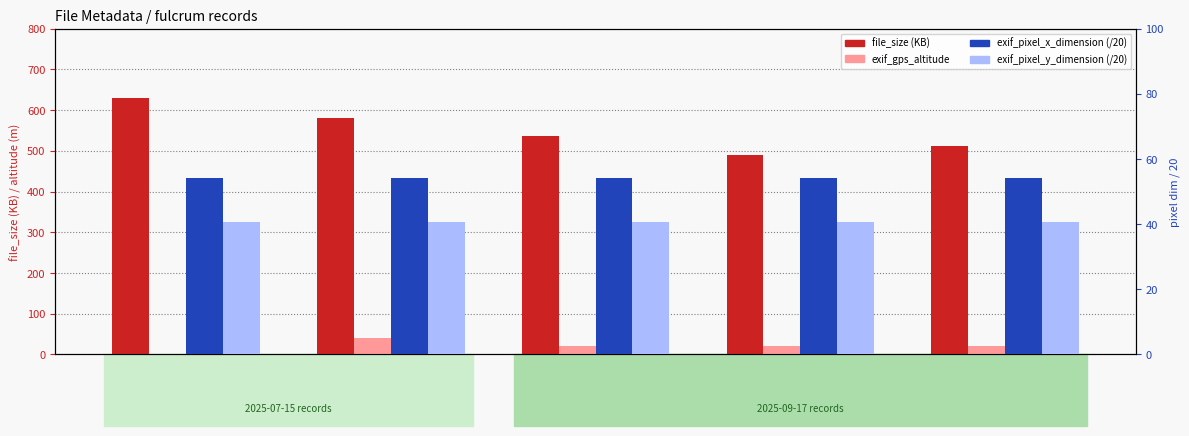

What is the value of the exif_gps_altitude bar at the 5th from the left?

20.8